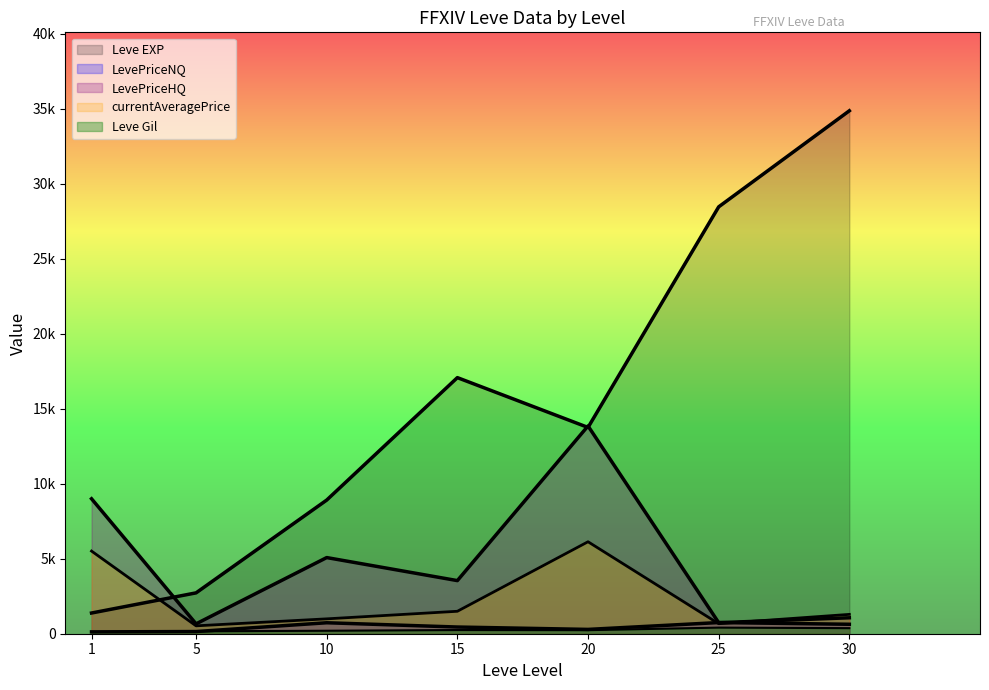

True or false: LevePriceNQ and Leve EXP intersect in this chart.

False